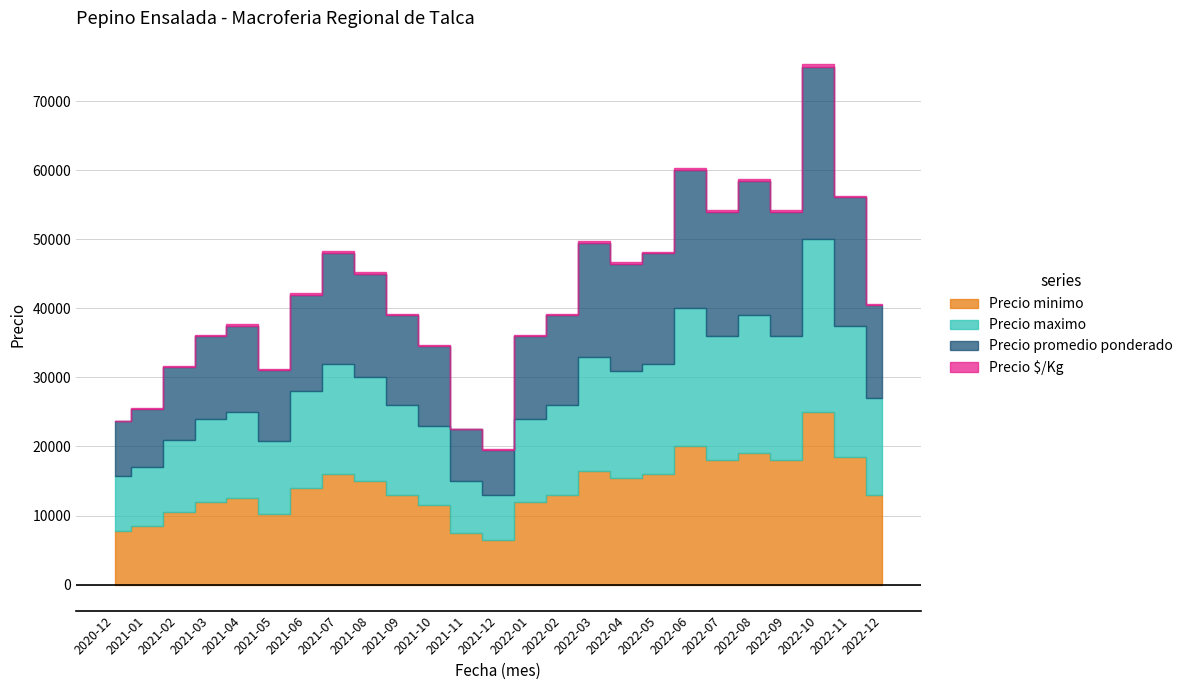

Reading left to right, list all the values displayed in this chart.

Precio minimo: 2020-12=7750	2021-01=8500	2021-02=10500	2021-03=12000	2021-04=12500	2021-05=10250	2021-06=14000	2021-07=16000	2021-08=15000	2021-09=13000	2021-10=11500	2021-11=7500	2021-12=6500	2022-01=12000	2022-02=13000	2022-03=16500	2022-04=15500	2022-05=16000	2022-06=20000	2022-07=18000	2022-08=19000	2022-09=18000	2022-10=25000	2022-11=18500	2022-12=13000
Precio maximo: 2020-12=8000	2021-01=8500	2021-02=10500	2021-03=12000	2021-04=12500	2021-05=10500	2021-06=14000	2021-07=16000	2021-08=15000	2021-09=13000	2021-10=11500	2021-11=7500	2021-12=6500	2022-01=12000	2022-02=13000	2022-03=16500	2022-04=15500	2022-05=16000	2022-06=20000	2022-07=18000	2022-08=20000	2022-09=18000	2022-10=25000	2022-11=19000	2022-12=14000
Precio promedio ponderado: 2020-12=7875	2021-01=8500	2021-02=10500	2021-03=12000	2021-04=12500	2021-05=10375	2021-06=14000	2021-07=16000	2021-08=15000	2021-09=13000	2021-10=11500	2021-11=7500	2021-12=6500	2022-01=12000	2022-02=13000	2022-03=16500	2022-04=15500	2022-05=16000	2022-06=20000	2022-07=18000	2022-08=19500	2022-09=18000	2022-10=25000	2022-11=18625	2022-12=13500
Precio $/Kg: 2020-12=97	2021-01=106	2021-02=112	2021-03=150	2021-04=179	2021-05=171	2021-06=233	2021-07=267	2021-08=250	2021-09=217	2021-10=165	2021-11=94	2021-12=78	2022-01=175	2022-02=162	2022-03=234	2022-04=225	2022-05=220	2022-06=333	2022-07=300	2022-08=317	2022-09=300	2022-10=417	2022-11=231	2022-12=175